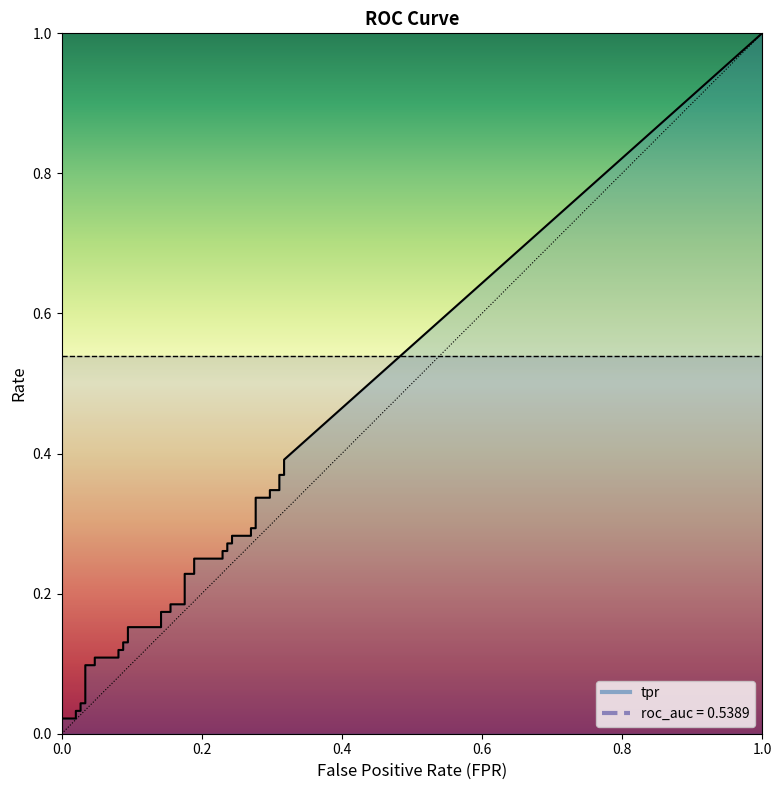

True or false: tpr has a value of 0.2 at 10.

False